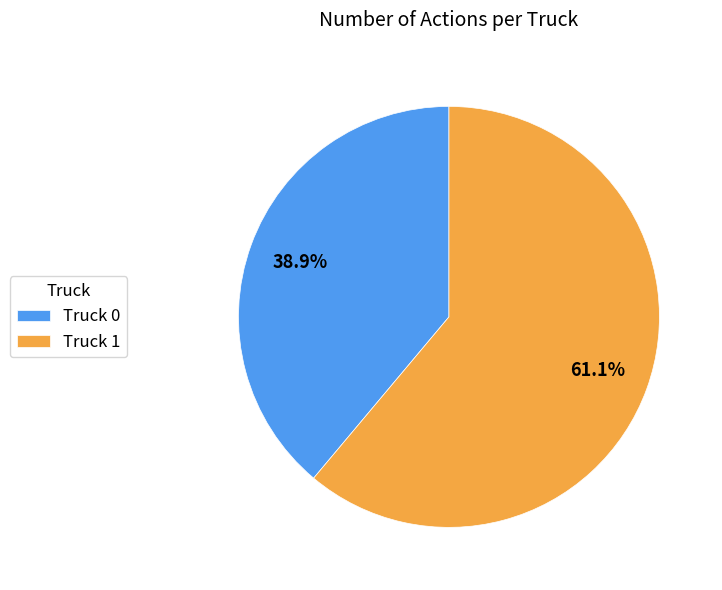

Is there a majority slice in this chart?

Yes